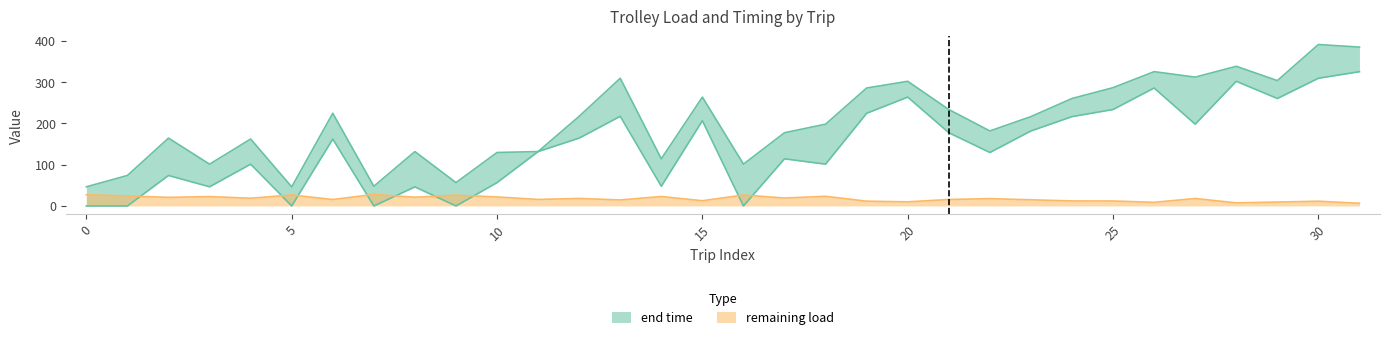

Reading left to right, transcribe all the data shown in this chart.

end time: 46.4	73.9	164.5	101.3	162.2	46.2	224.7	47.7	131.8	56.6	129.6	131.8	217.3	309.6	114.3	263.9	101.3	177.6	198.2	286.0	302.2	233.9	181.8	216.6	260.5	286.8	325.6	312.3	338.6	303.9	391.4	385.1
remaining load: 27.0	24.3	20.8	22.7	18.7	26.6	15.6	27.9	21.1	26.0	21.8	15.8	18.2	14.5	22.9	12.6	26.5	19.2	23.4	11.6	9.9	15.7	17.7	14.9	12.1	12.0	8.7	18.1	7.4	9.4	11.5	6.4
begin time: 0.0	0.0	73.9	46.4	101.3	0.0	162.2	0.0	46.2	0.0	56.6	131.8	164.5	217.3	47.7	206.7	0.0	114.3	101.3	224.7	263.9	177.6	129.6	181.8	216.6	233.9	286.0	198.2	302.2	260.5	309.6	325.6